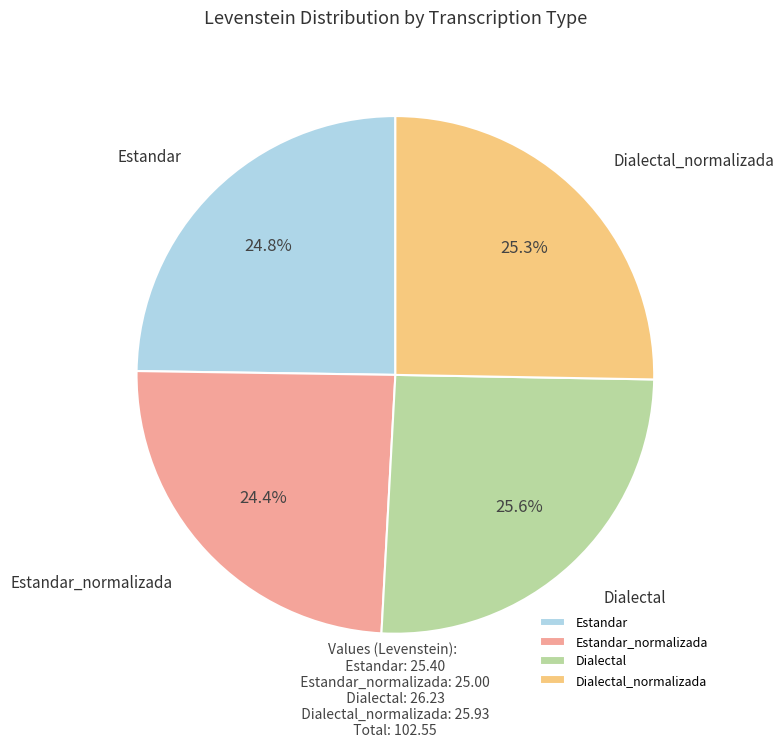

What is the ratio of the value at Dialectal to the value at Dialectal_normalizada?

1.0